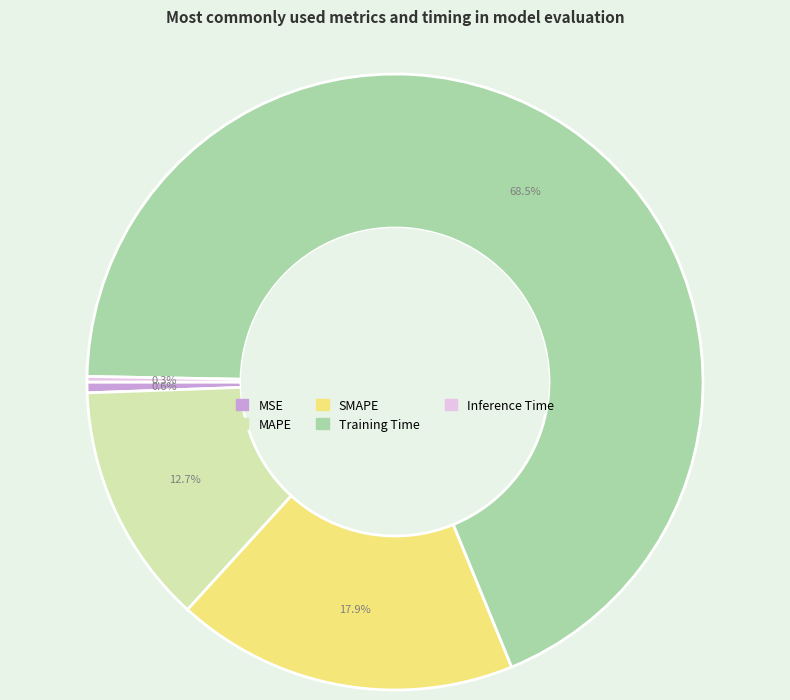

Count the number of slices in the pie.

5